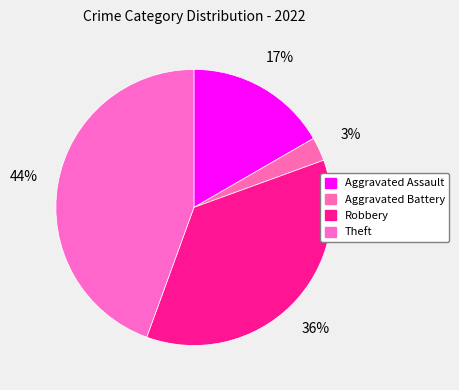

Is there any slice that represents more than half of the pie?

No